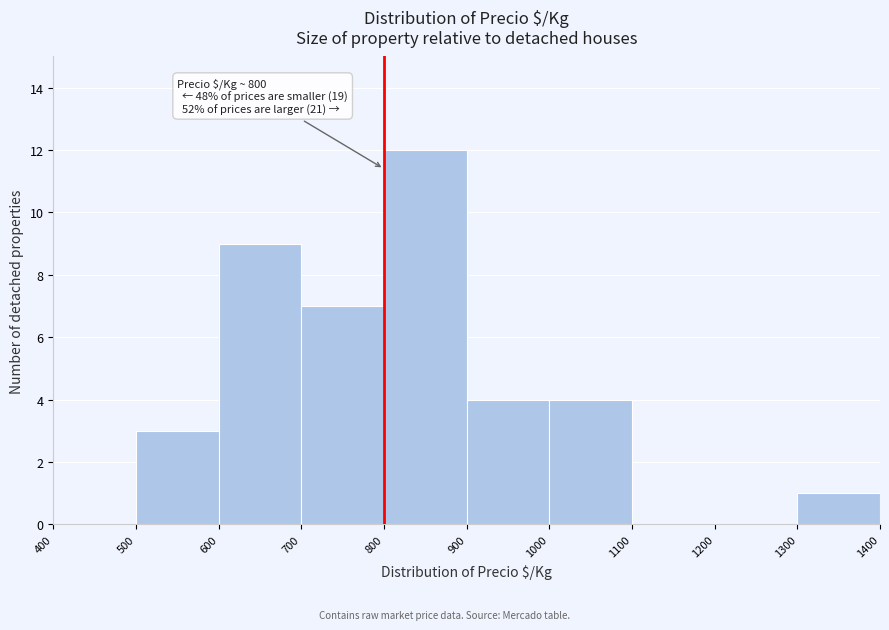

Which range on the x-axis has the tallest bar?

800 to 900